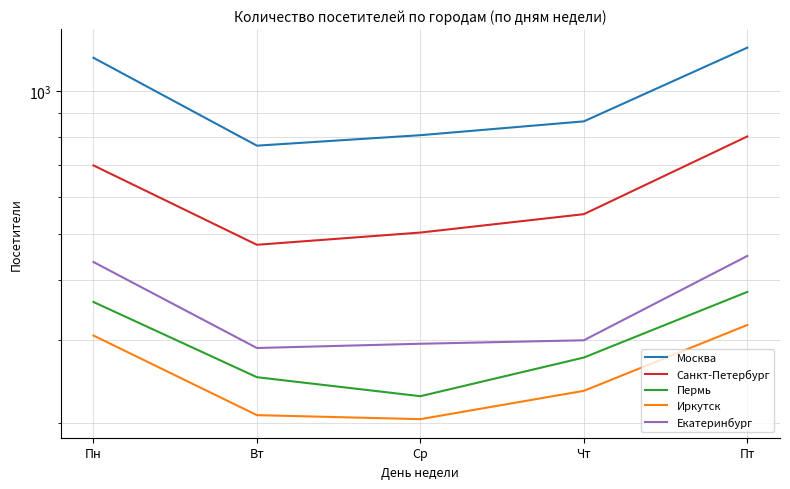

List the series in order of their peak value, lowest first.

Иркутск, Пермь, Екатеринбург, Санкт-Петербург, Москва